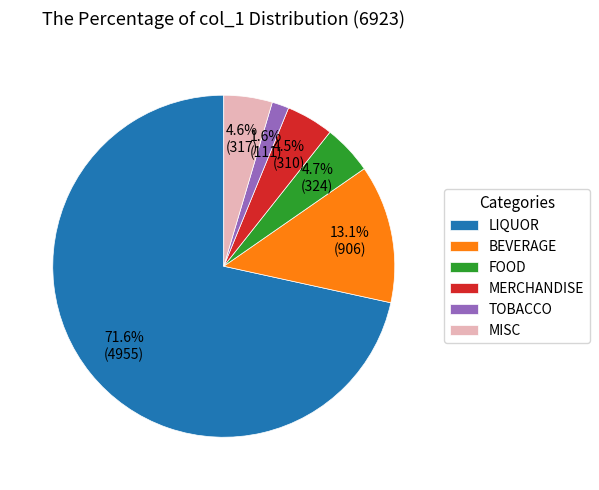

Which category has the smallest portion of the pie?

TOBACCO